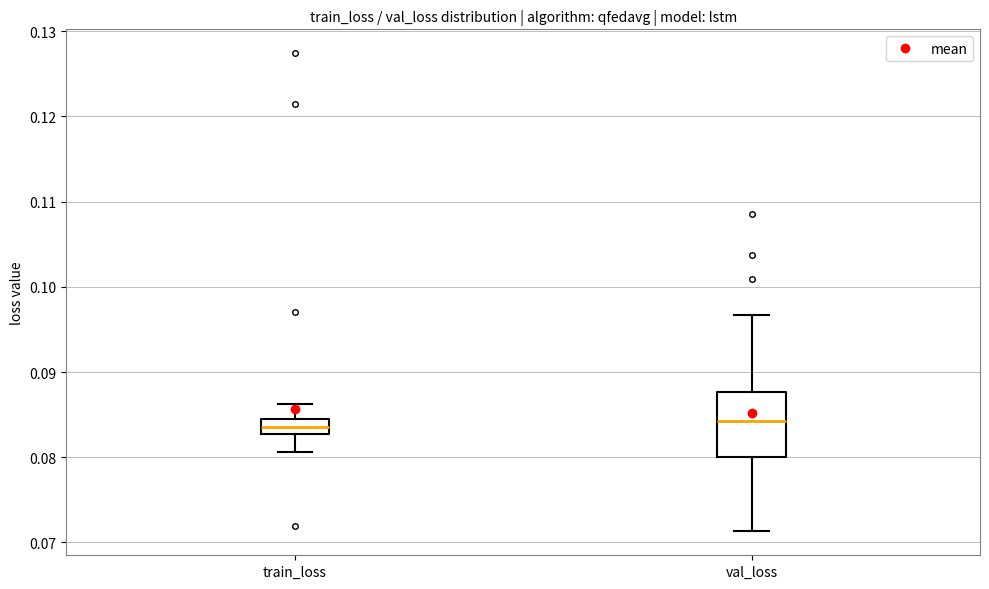

Where is the lower edge of the box for val_loss on the y-axis? The values are not printed on the chart, so give them approximately, as read against the axis.

0.080